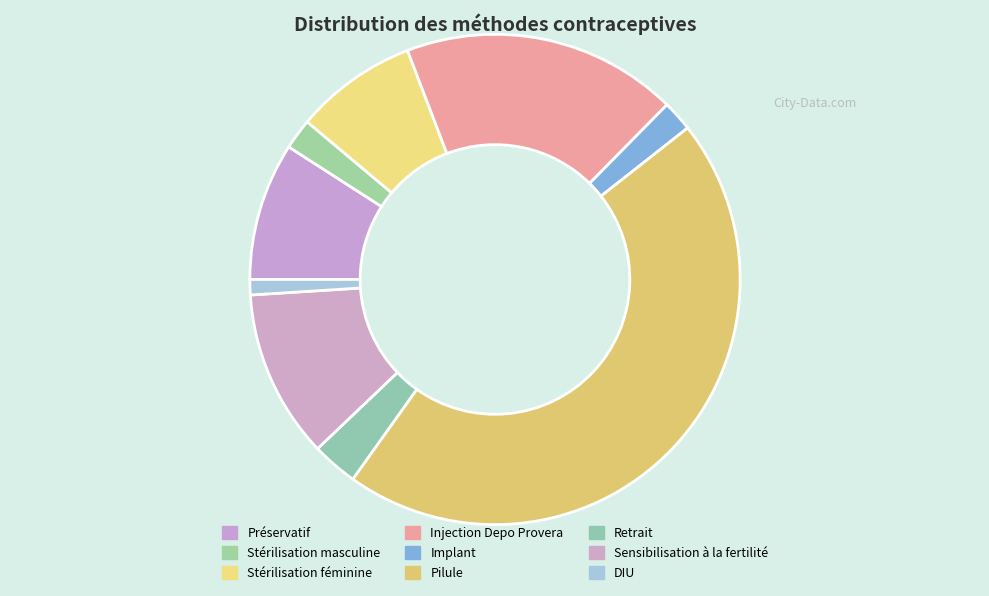

Count the number of slices in the pie.

9